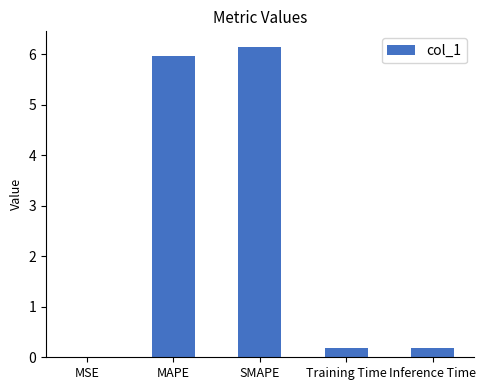

What is the sum of the values at Training Time and SMAPE?

6.3